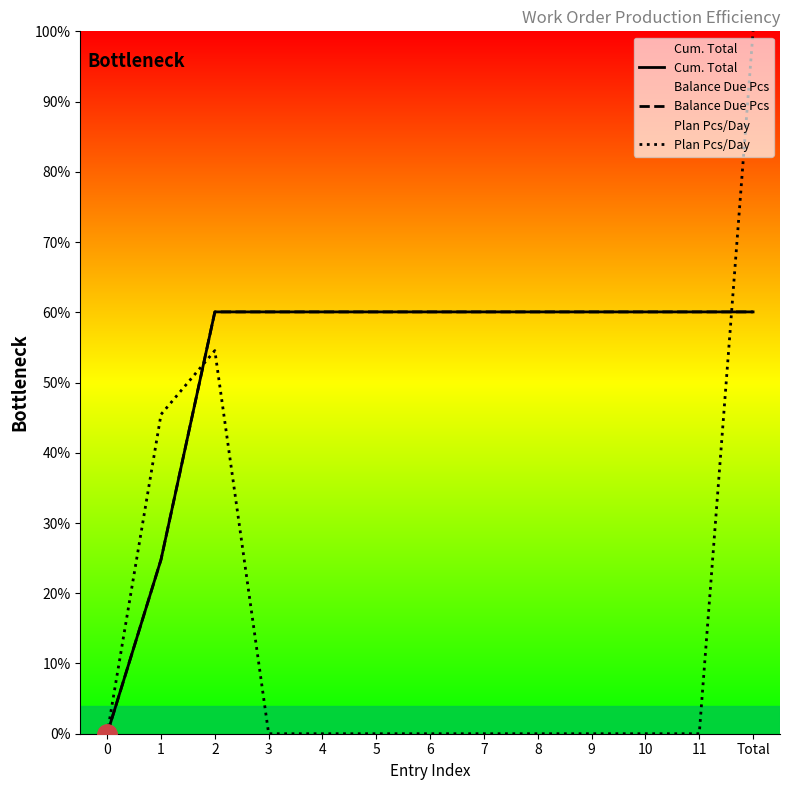

What is the greatest value displayed?

100.0